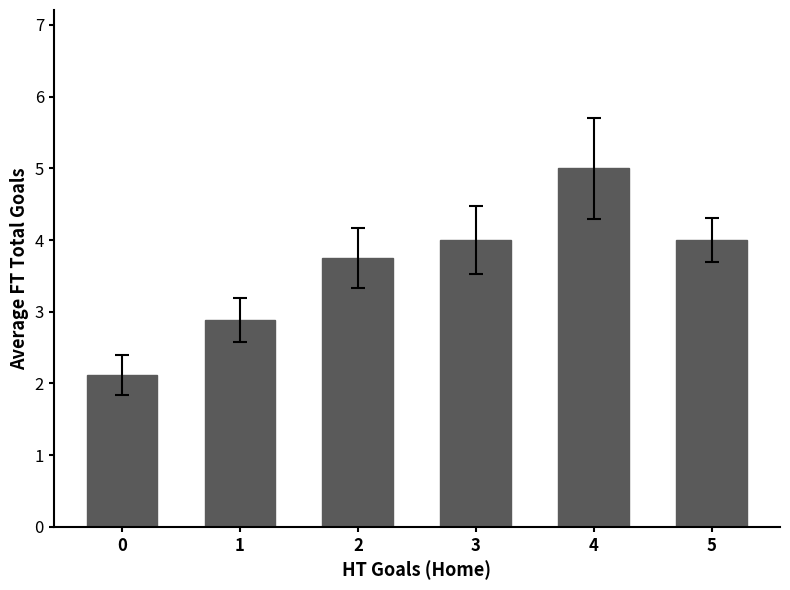

The value at 0 is 2.1. True or false?

True